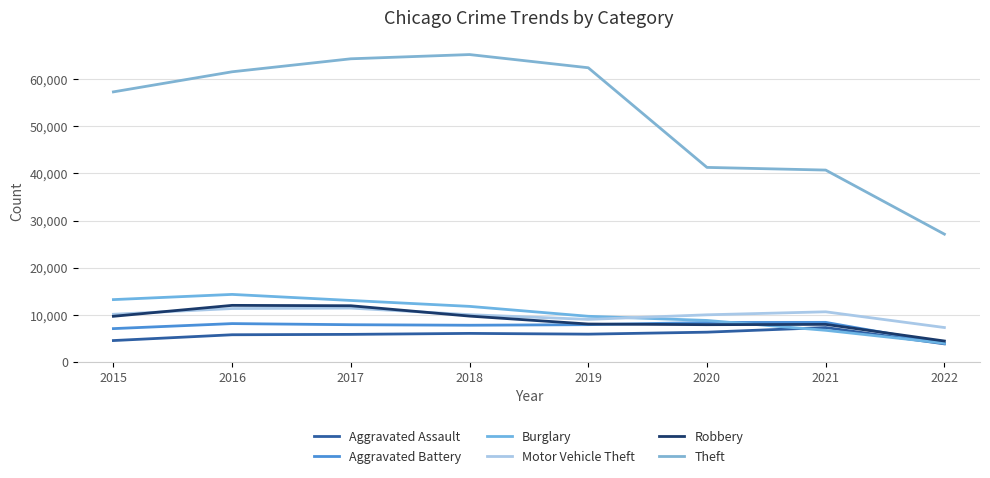

What is the lowest value of the Aggravated Battery series?

3903